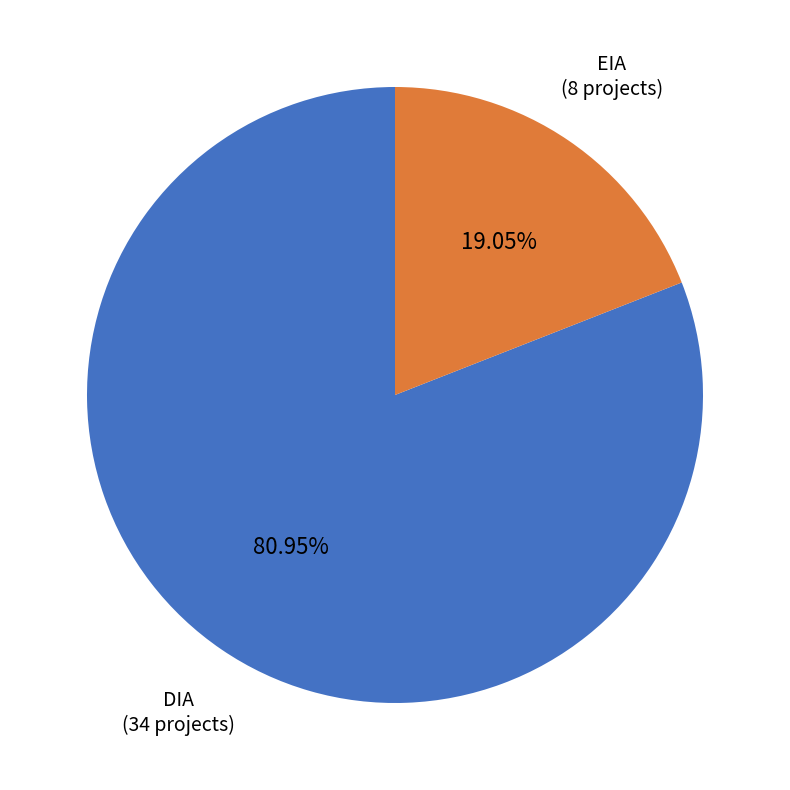

What is the ratio of the value at DIA to the value at EIA?

4.2